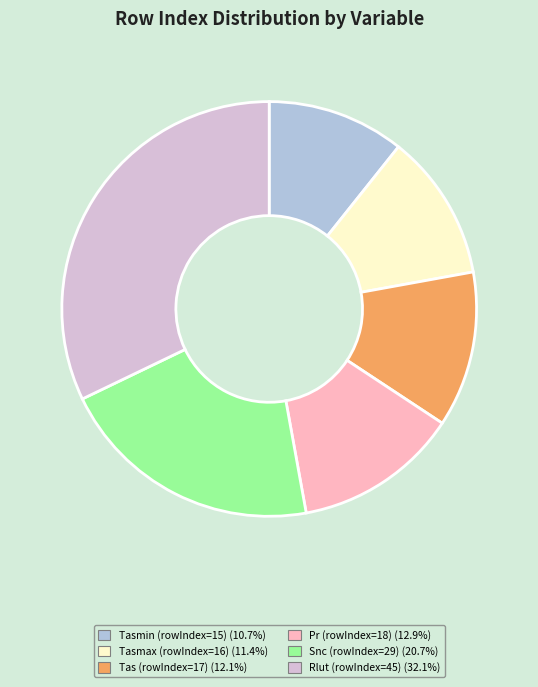

Is there any slice that represents more than half of the pie?

No